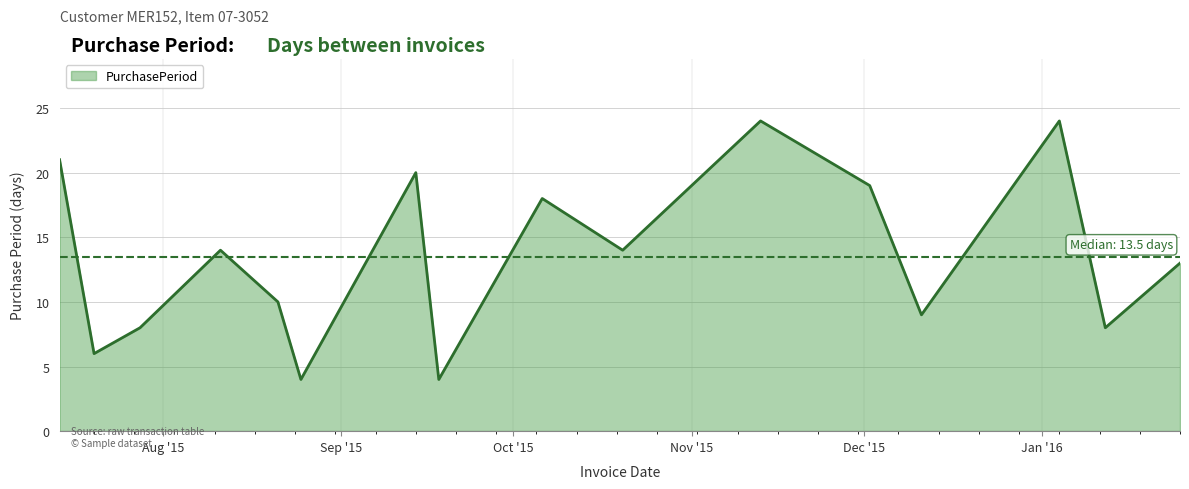

Count the number of categories in the chart.

16